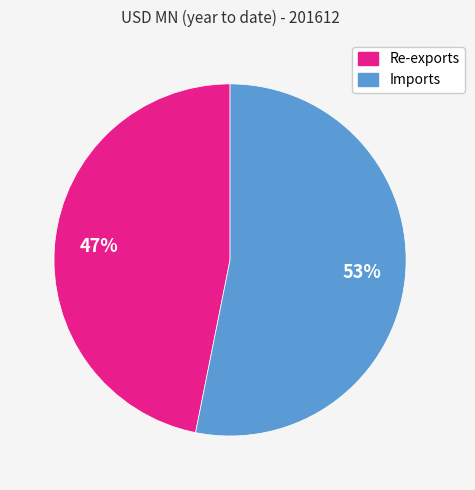

Which slice is the smallest?

Re-exports